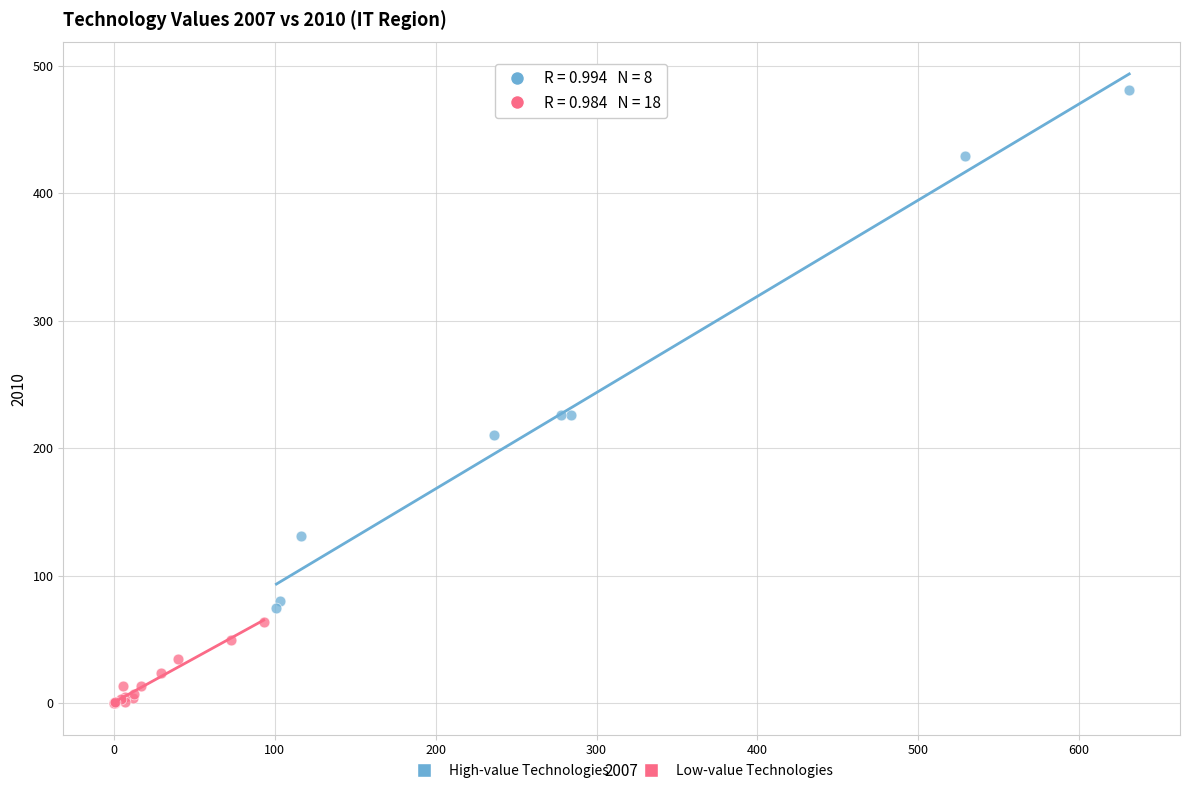

Which series contains the lowest Y value?

Low-value Technologies